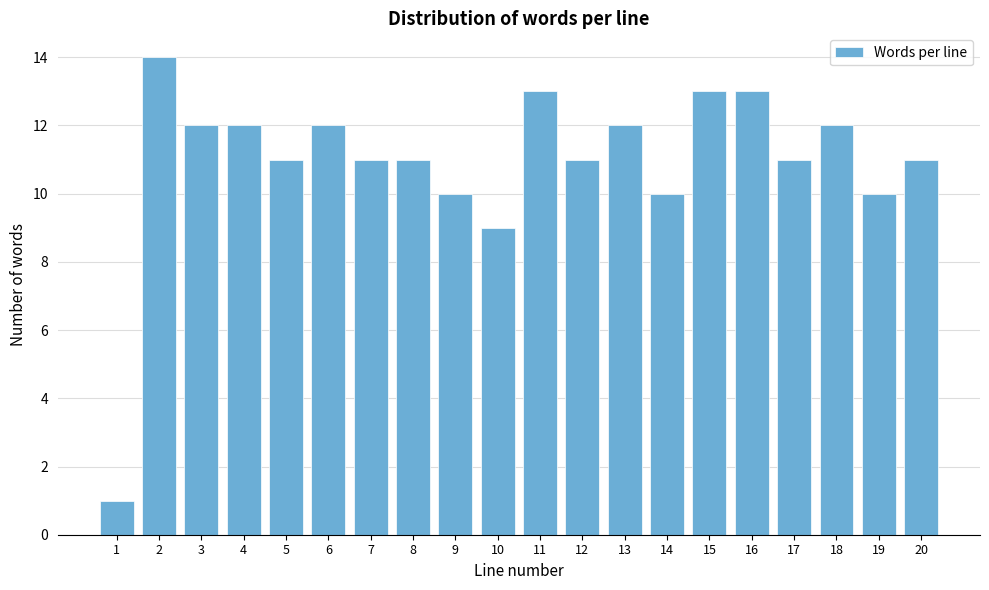

Reading right to left, list all the values displayed in this chart.

11	10	12	11	13	13	10	12	11	13	9	10	11	11	12	11	12	12	14	1